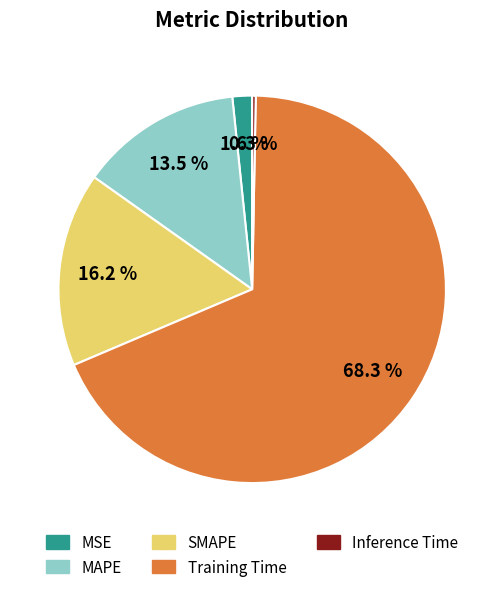

Is there any slice that represents more than half of the pie?

Yes